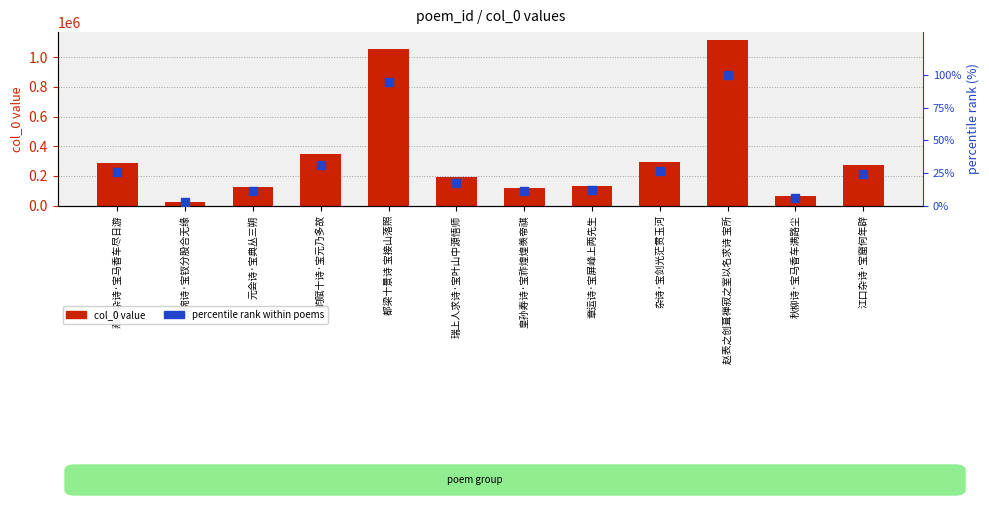

At how many categories does at least one series exceed 369437?

2